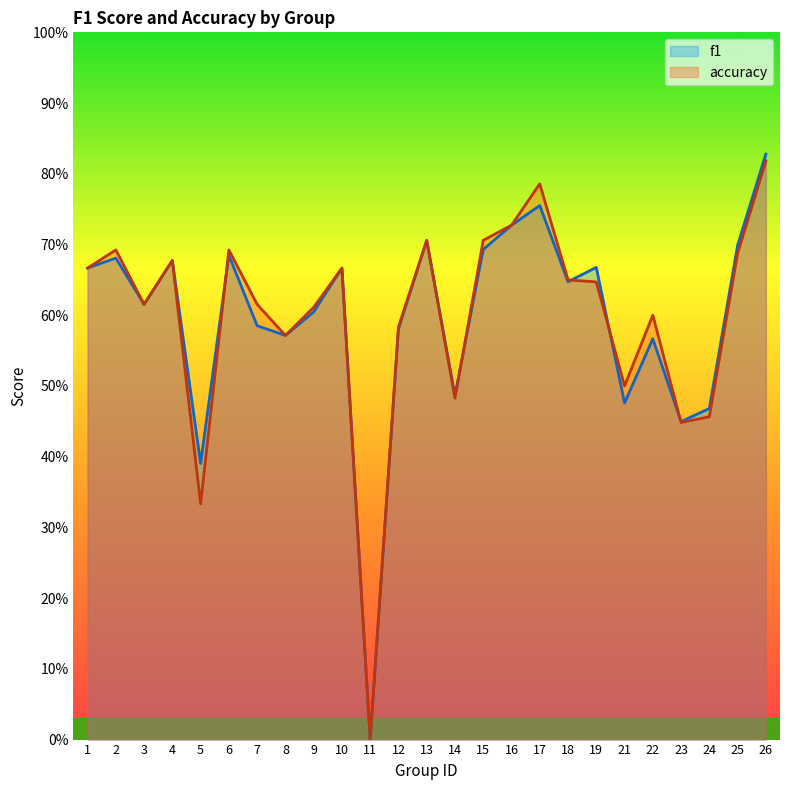

What are all the series names shown in the legend?

f1, accuracy